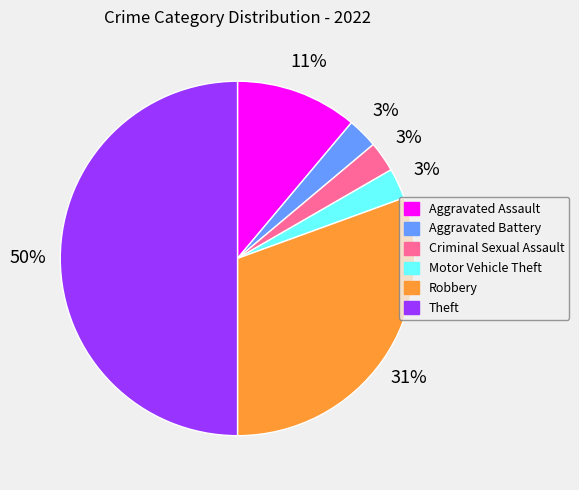

Combined, do Aggravated Battery and Aggravated Assault account for over 50%?

No